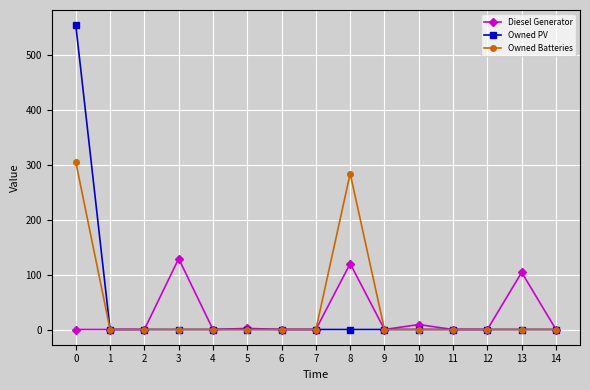

Where is Diesel Generator nearest to the value 64?

13